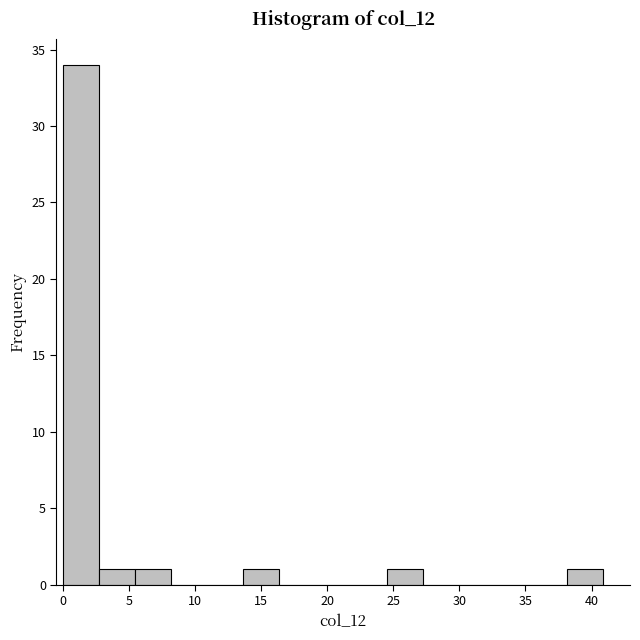

Which range on the x-axis has the tallest bar?

0.0 to 2.5